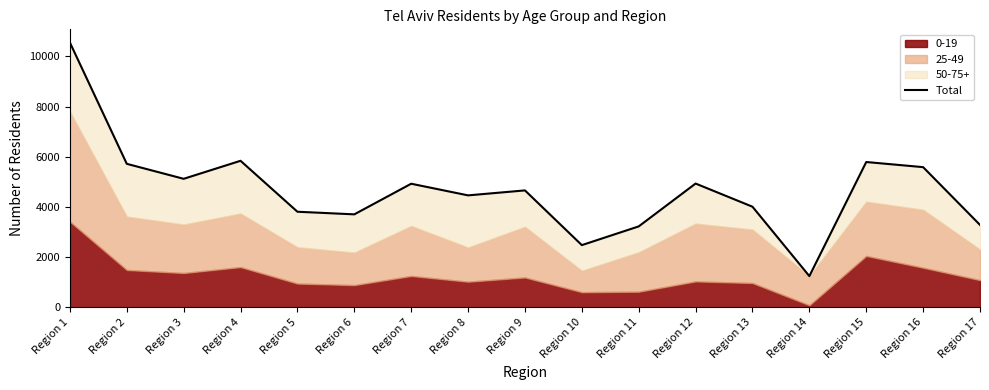

At which category does the data reach its first local valley?

Region 3